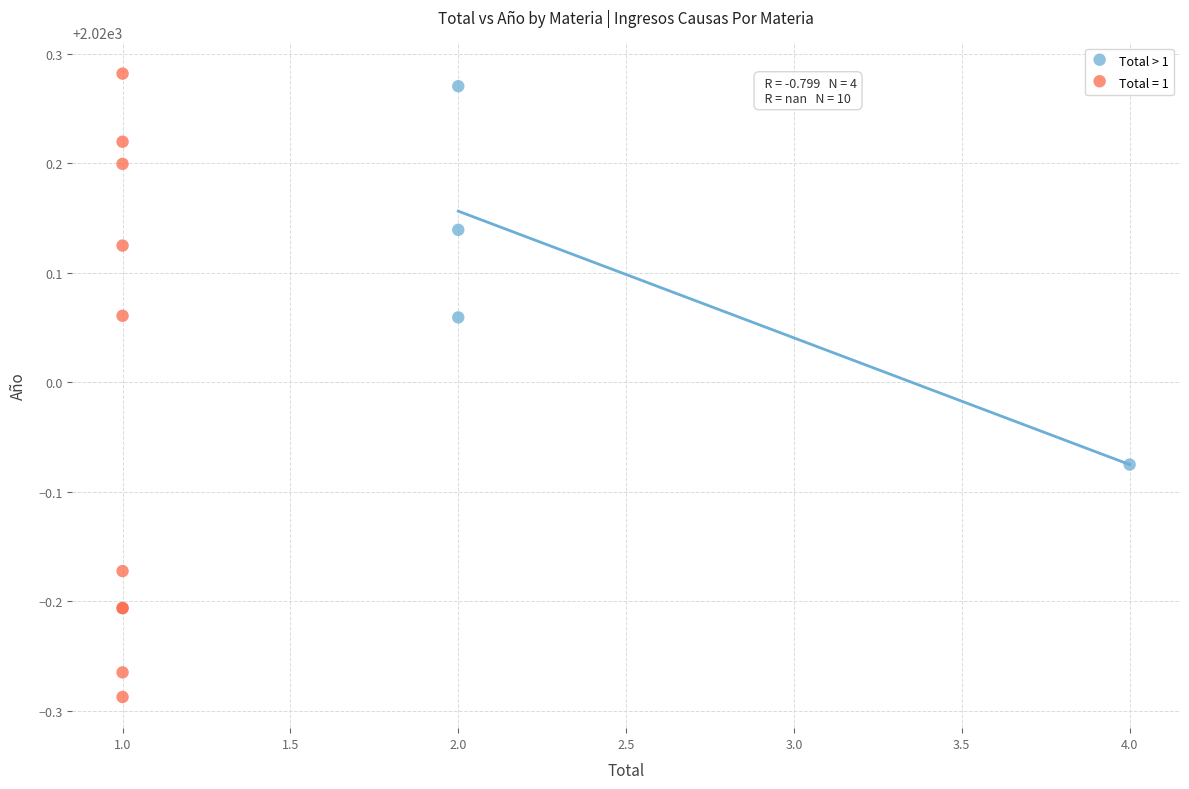

Which series has the largest Y range (max minus min)?

Total = 1